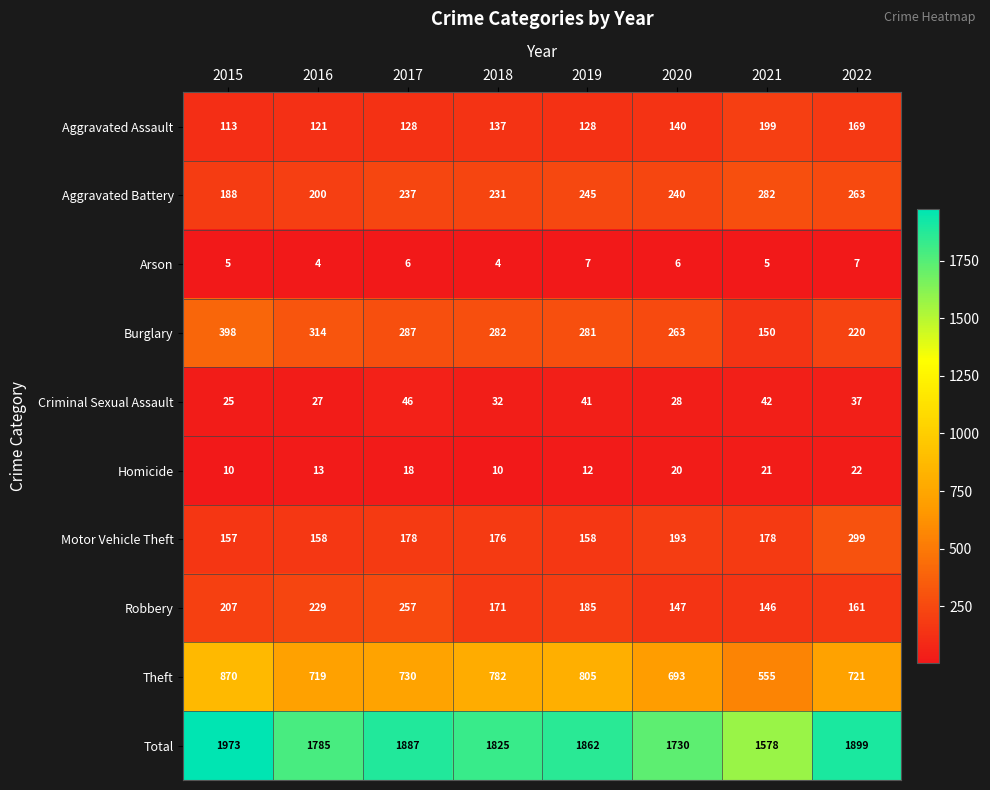

At which label is Aggravated Assault closest to 156?

2022